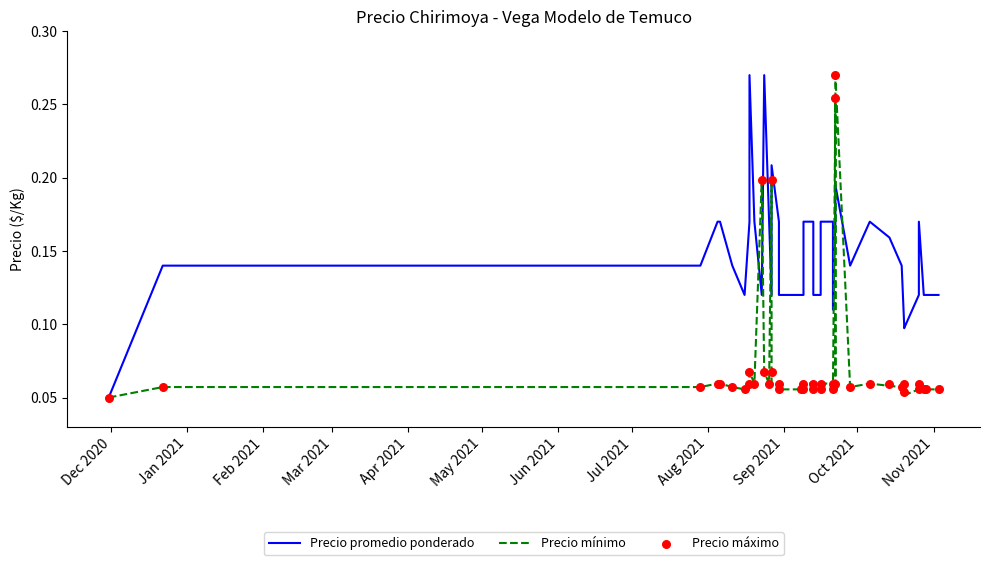

Is the value of Precio mínimo at Jun 2021 greater than the value of Precio promedio ponderado at Oct 2021?

No